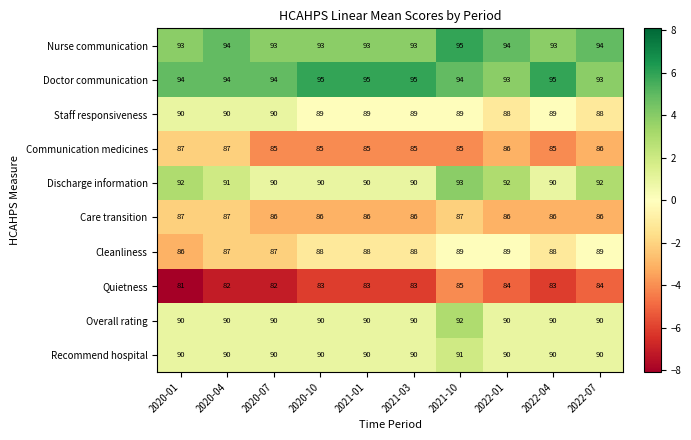

What is the sum of all Doctor communication values?

942